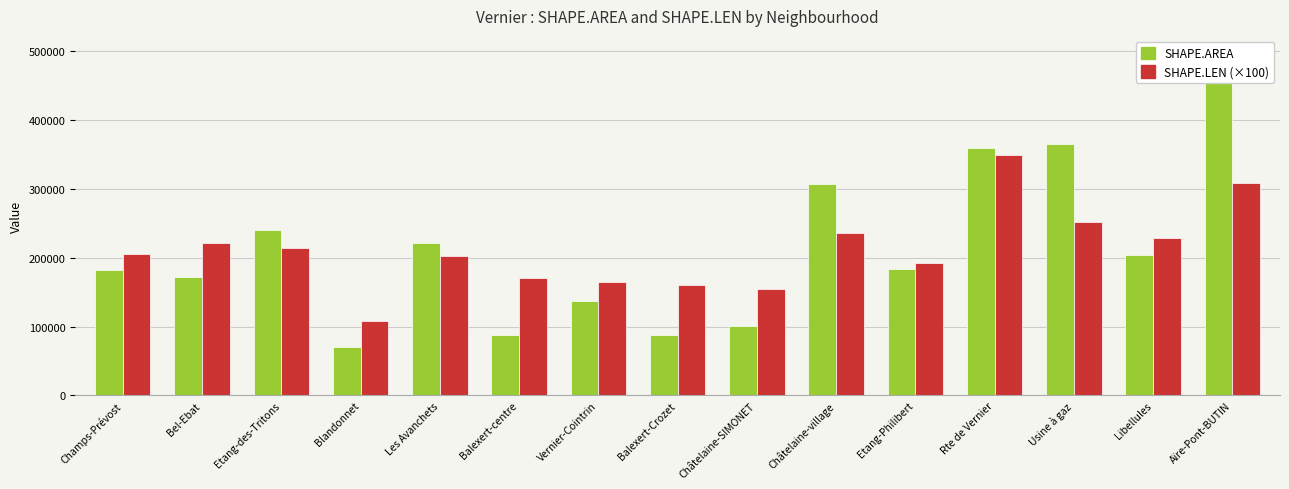

What is the label of the 4th bar from the left?

Blandonnet